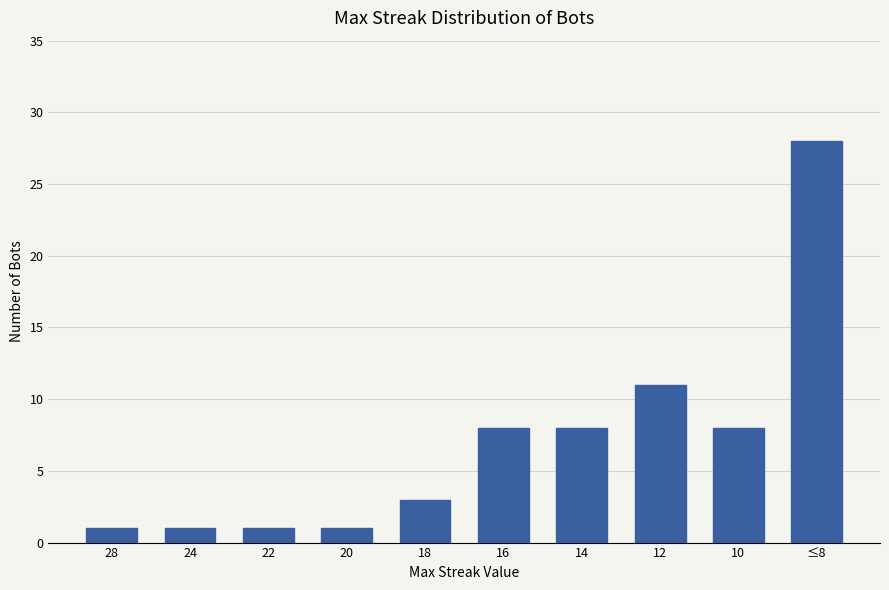

Read the value at 14.

8